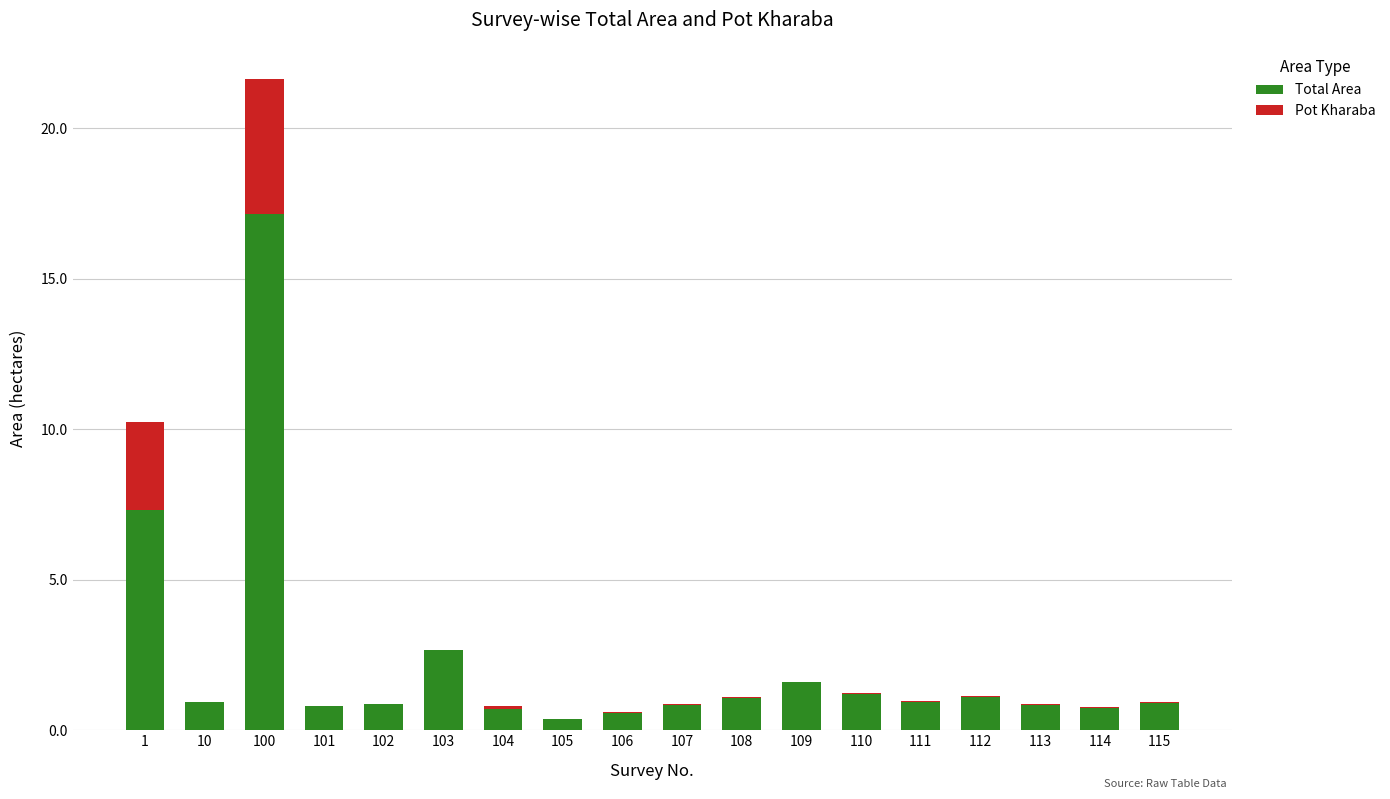

At which category is the sum across all series the highest?

100